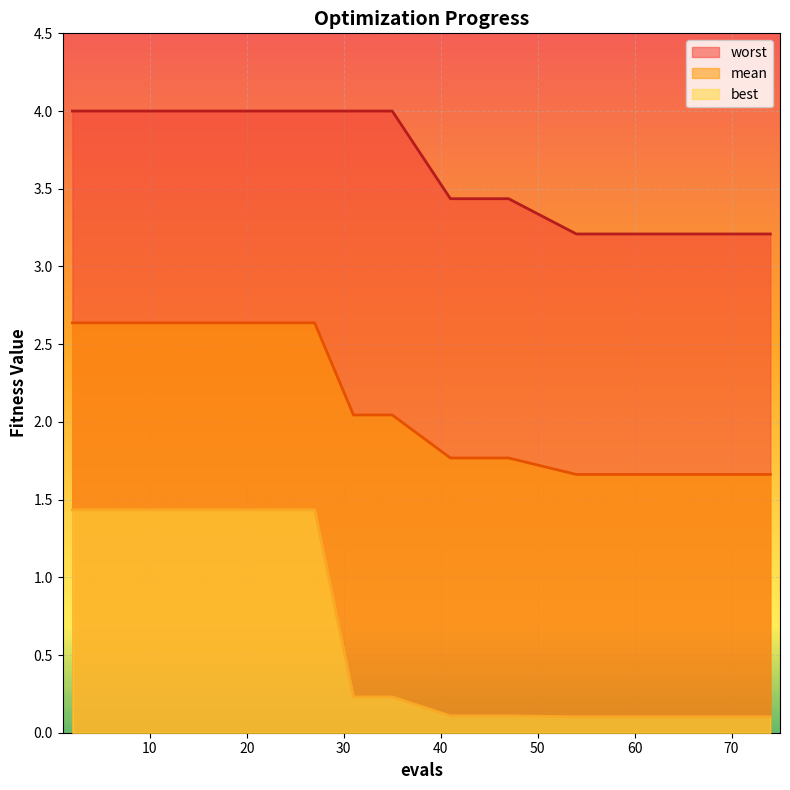

List the series in order of their peak value, lowest first.

best, mean, worst